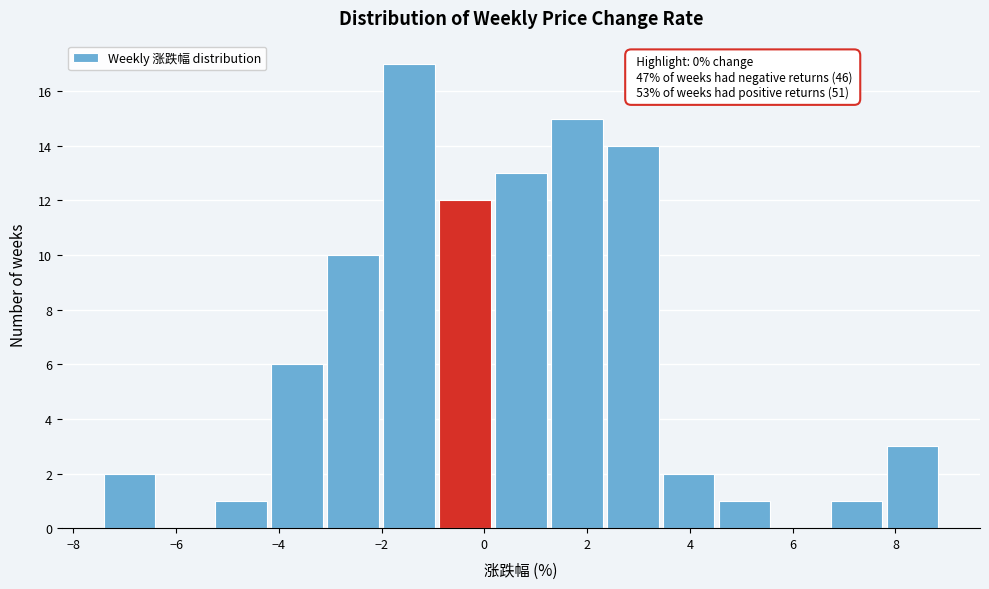

Which range on the x-axis has the tallest bar?

-2.0 to -0.8